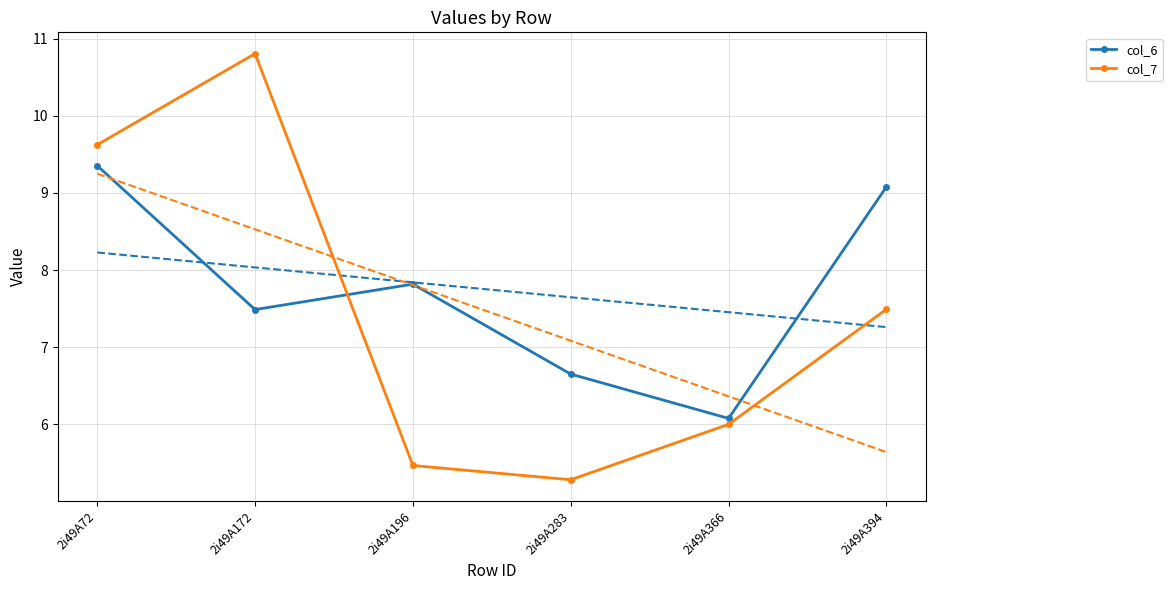

How many values in the col_6 series are below 7?

2